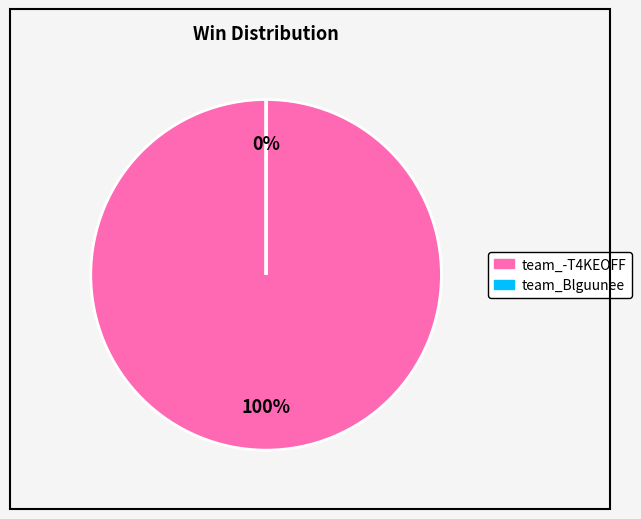

Count the number of slices in the pie.

2